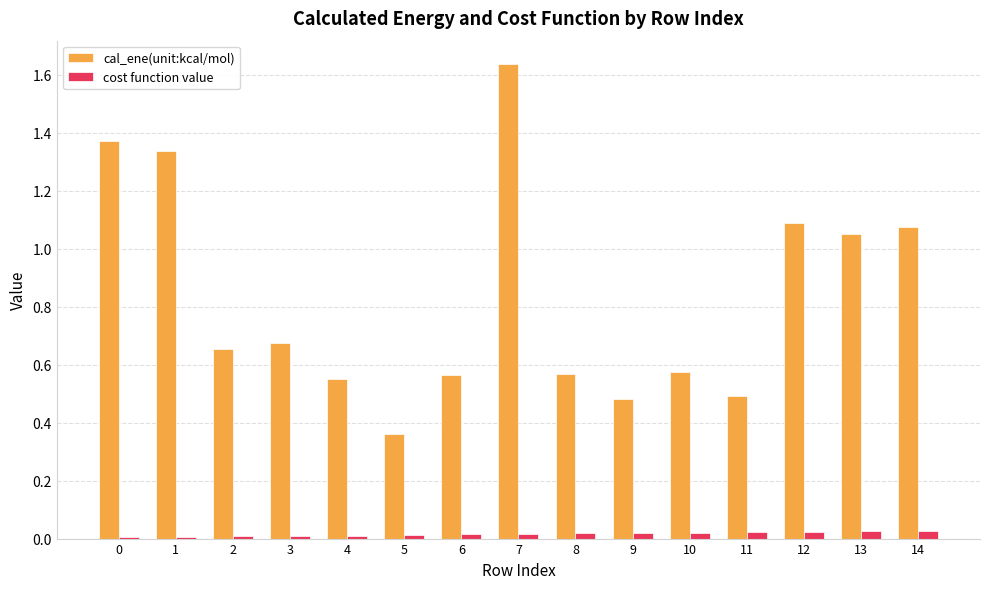

What is the sum of the cal_ene(unit:kcal/mol) values at 12 and 0?

2.5